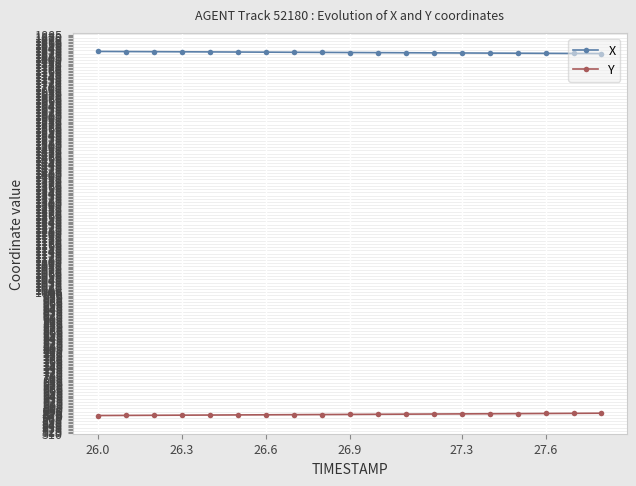

Is this an area chart (filled region under the line)?

No